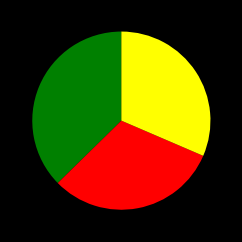

Is there a majority slice in this chart?

No